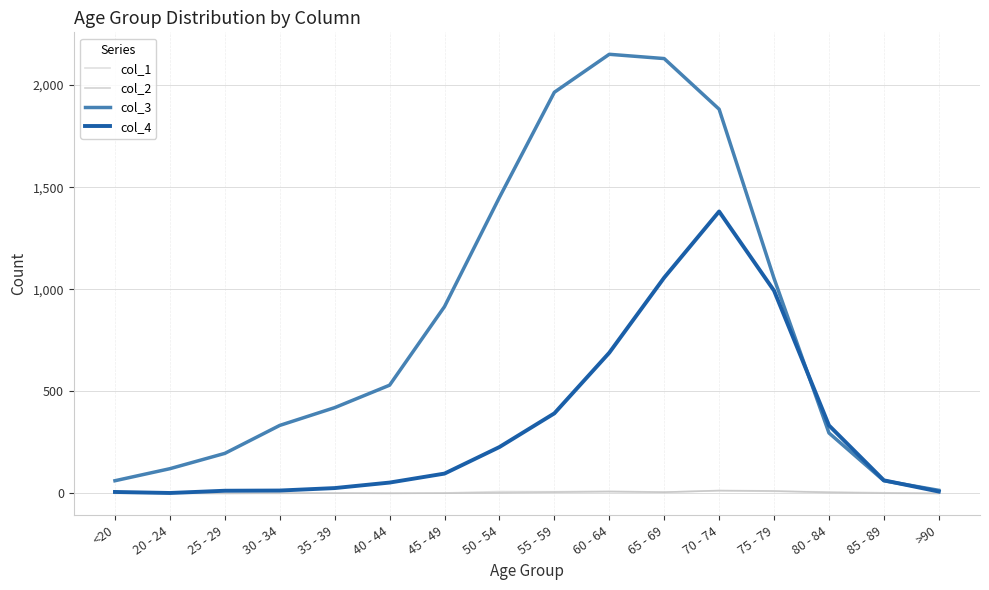

The col_1 series shows 1 at 20 - 24. True or false?

True